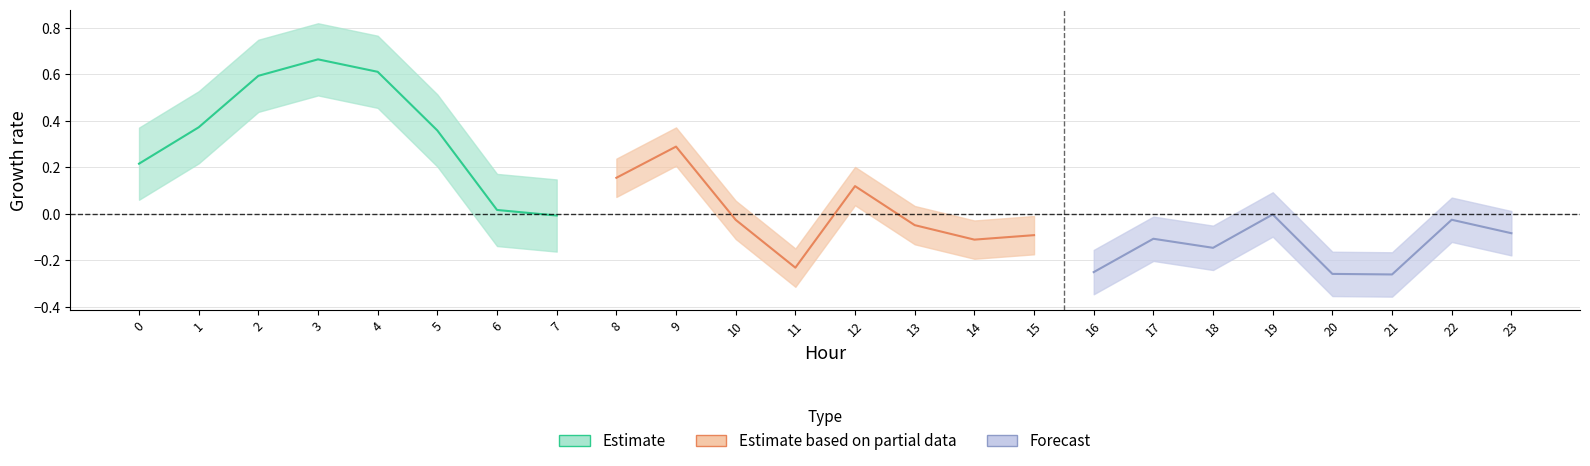

How many values in the Estimate series are below 0?

1